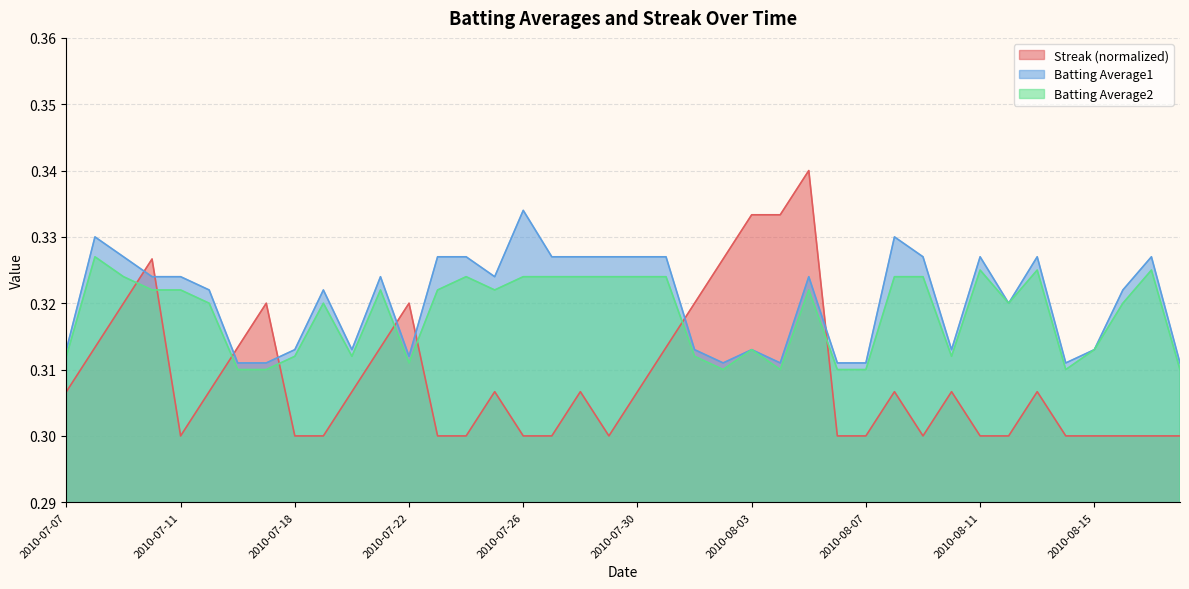

How many data points does each series have?

40